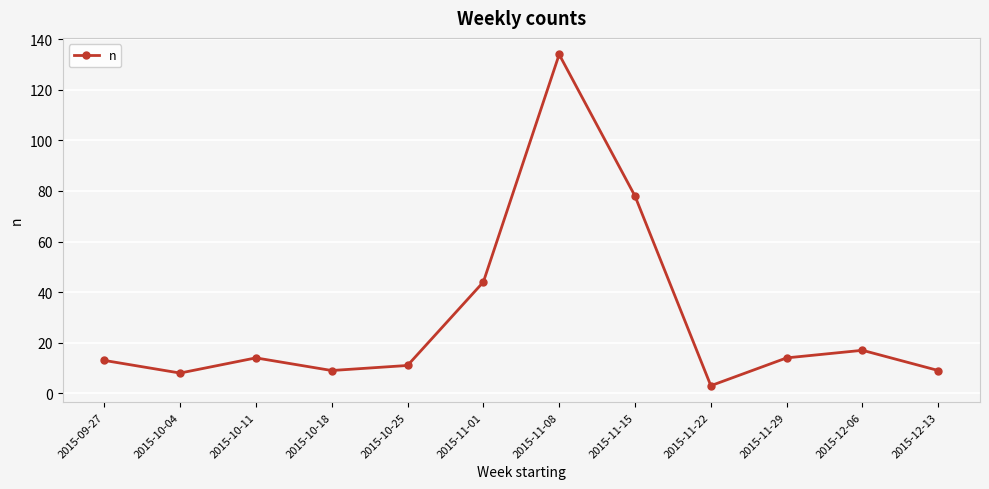

The chart shows a value of 8 at 2015-10-04. True or false?

True